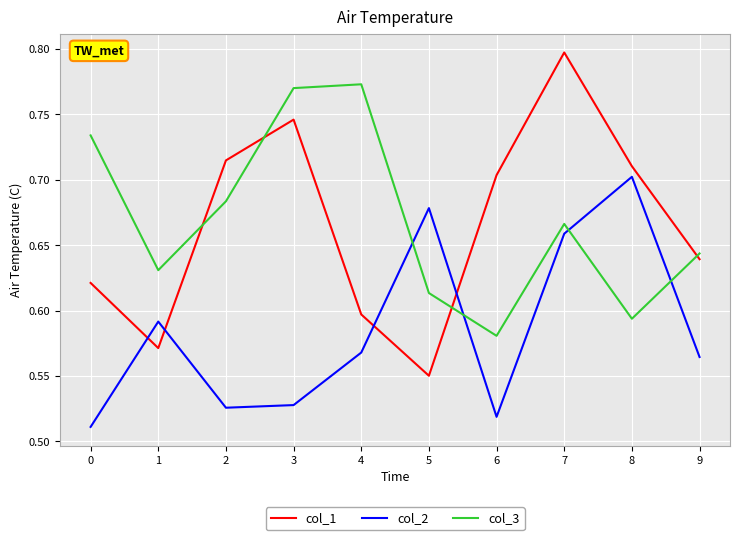

At which category does col_3 reach its first local valley?

1